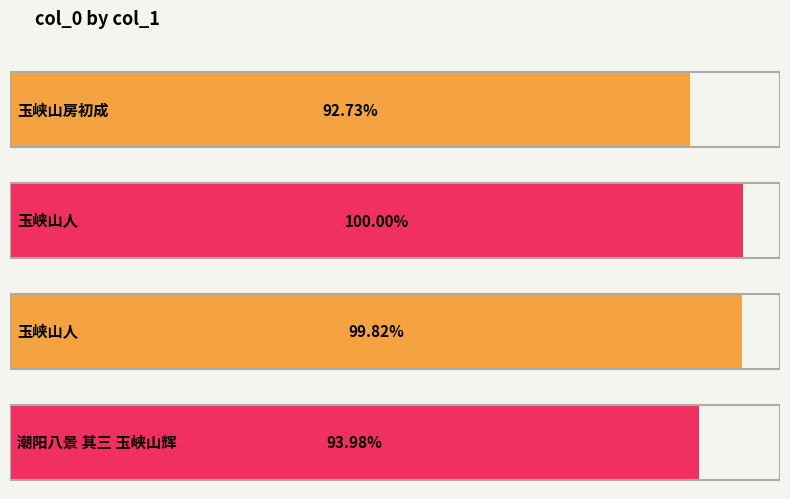

What is the ratio of the value at 玉峡山房初成 to the value at 玉峡山人?

0.9